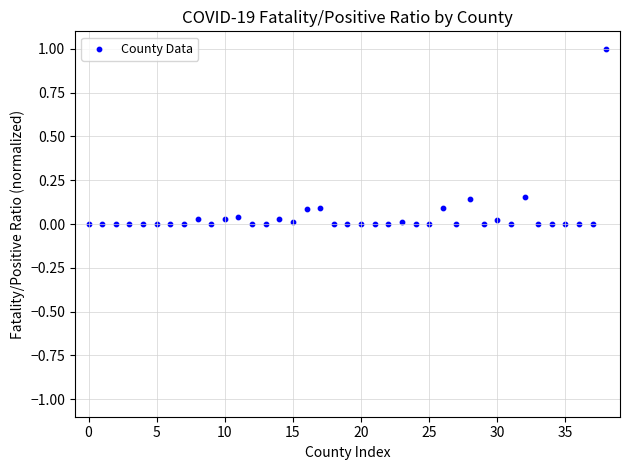

What is the range of Y values (max minus min)?

1.0